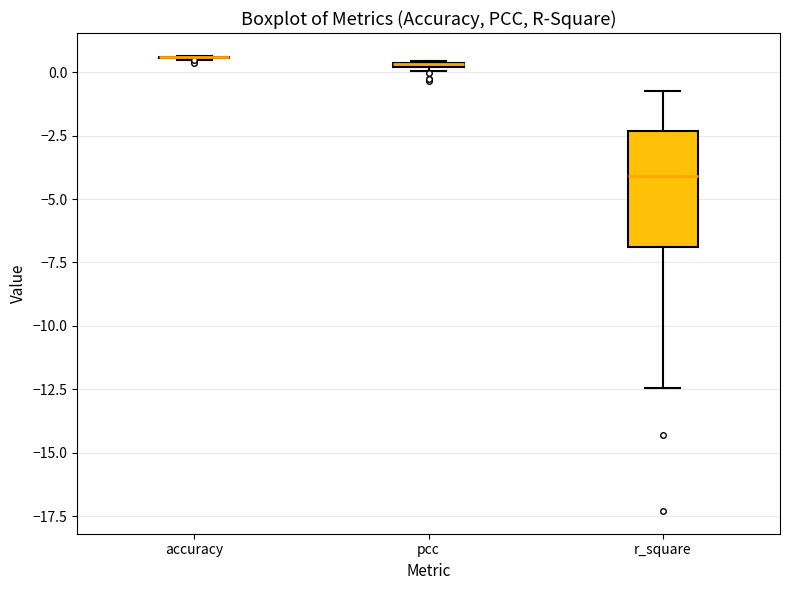

Where is the lower edge of the box for pcc on the y-axis? The values are not printed on the chart, so give them approximately, as read against the axis.

0.0